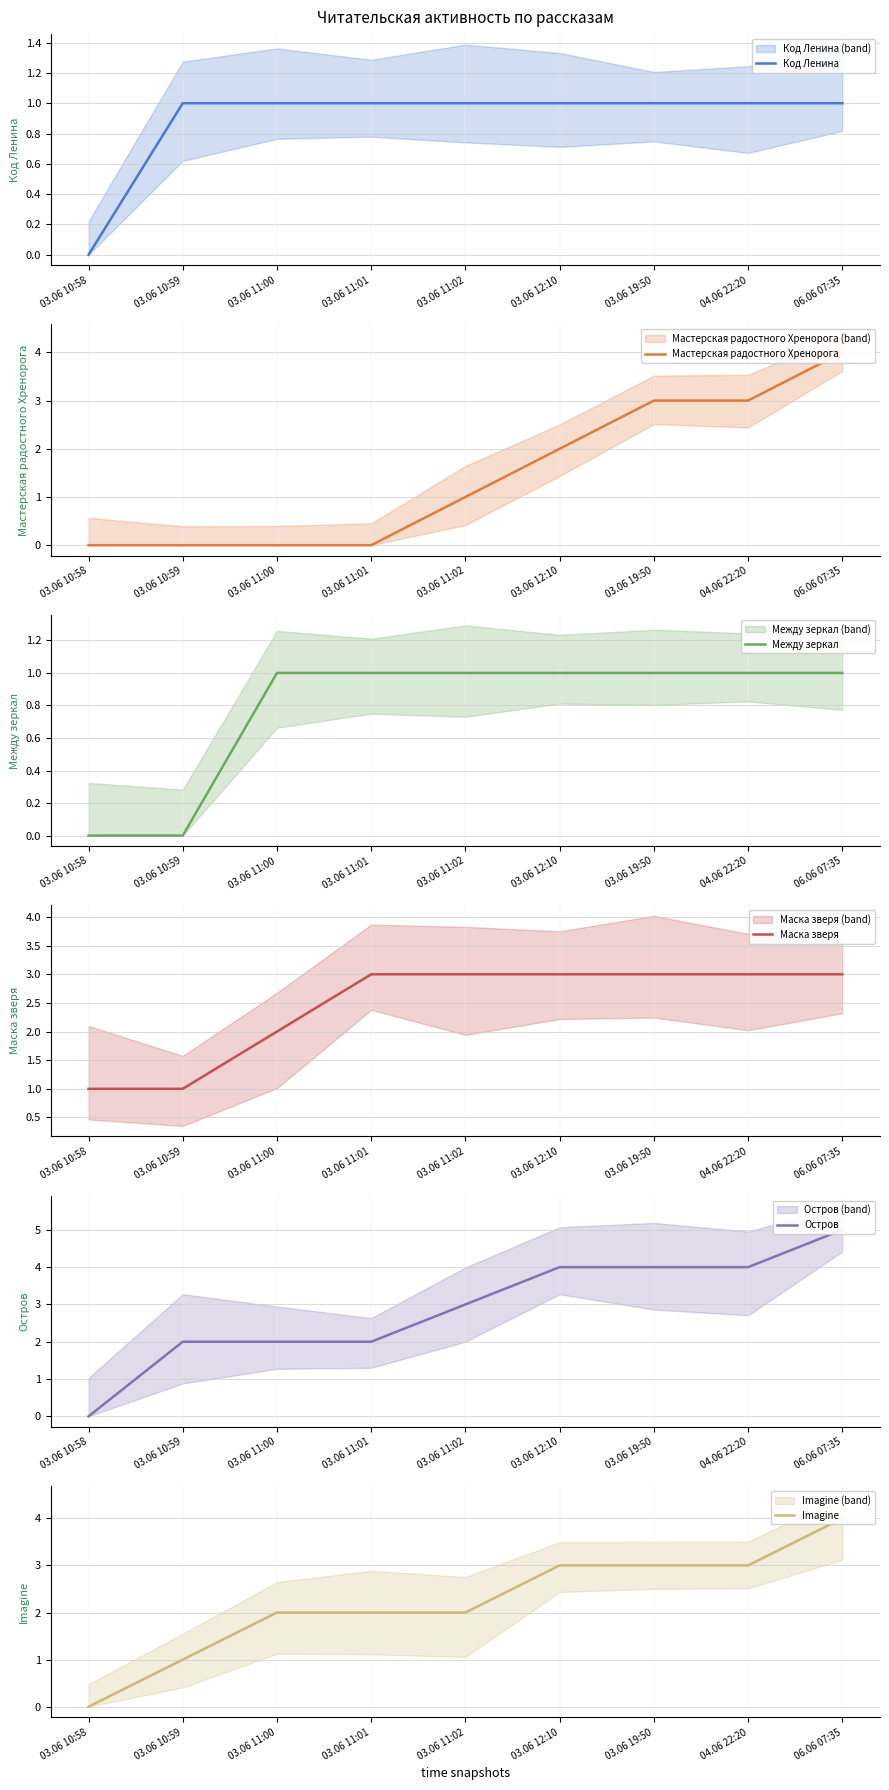

Read the Мастерская радостного Хренорога value at 03.06 11:02.

1